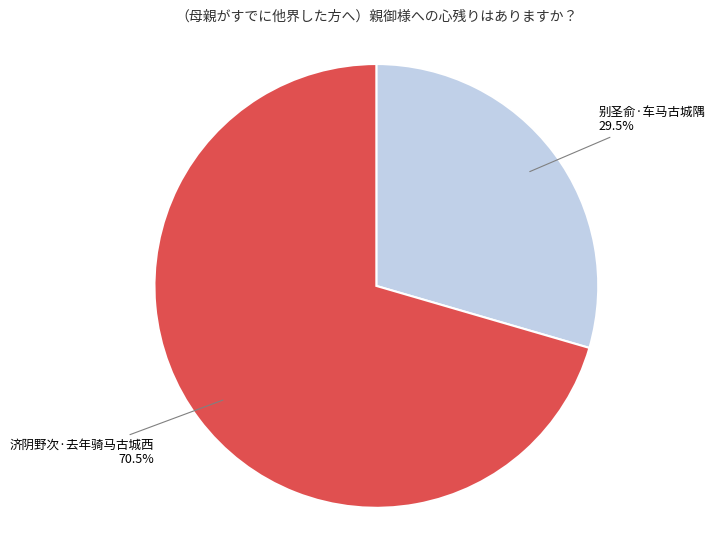

To the nearest percent, what is the difference between the largest and smallest slice percentages?

41%